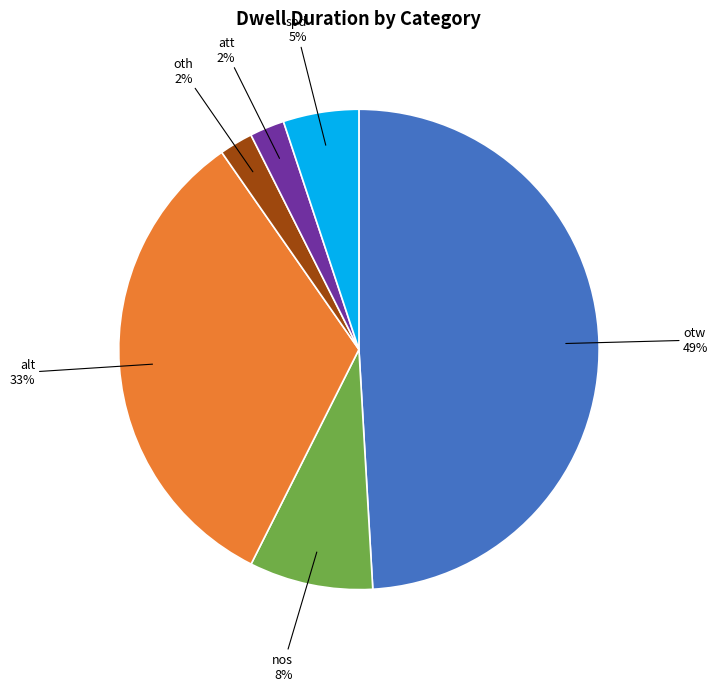

Between att and spd, which is larger?

spd